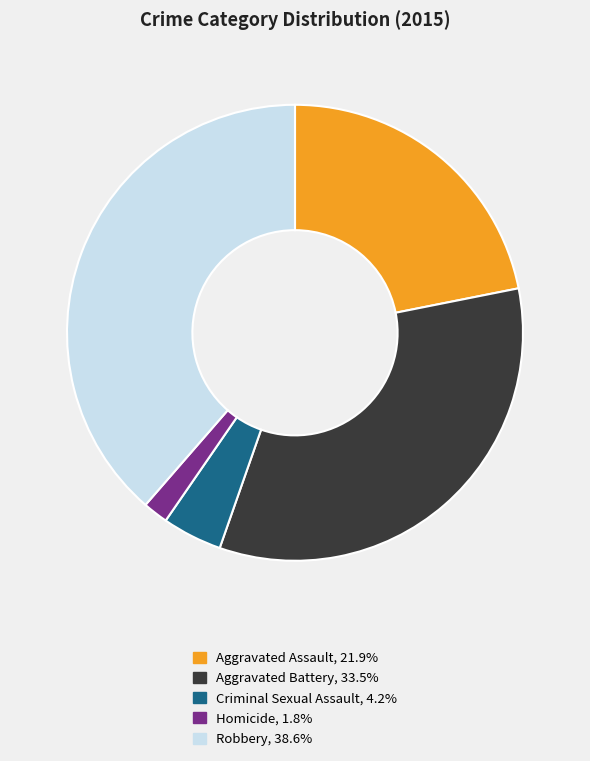

How many segments does this pie chart have?

5